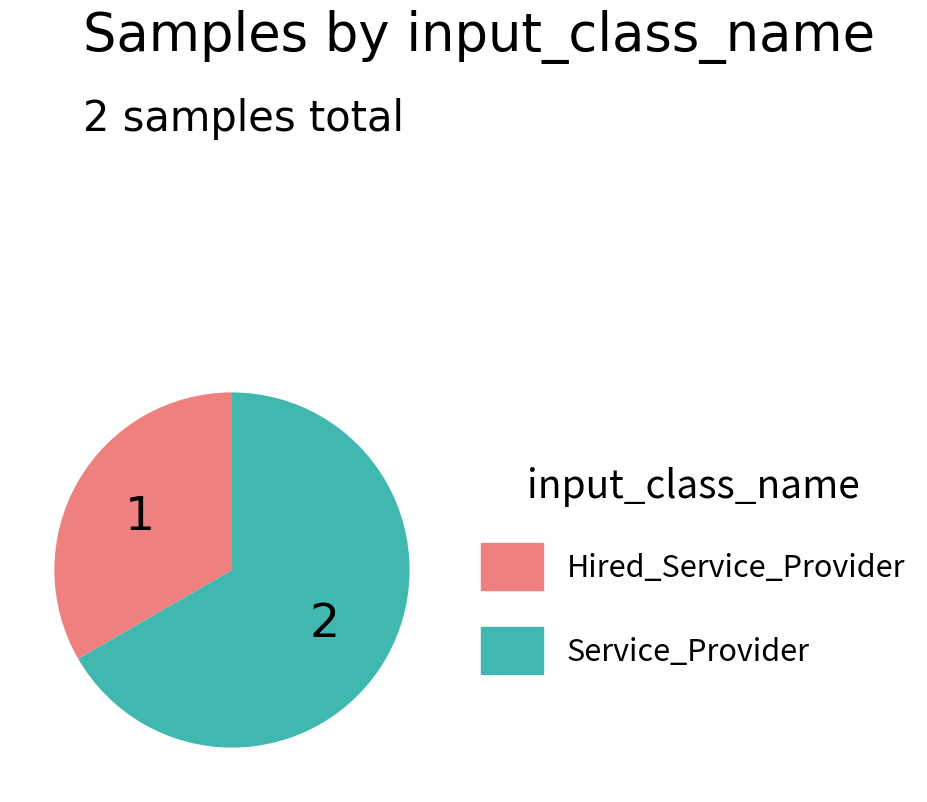

Approximately how many times larger is the value at Service_Provider compared to Hired_Service_Provider?

2.0